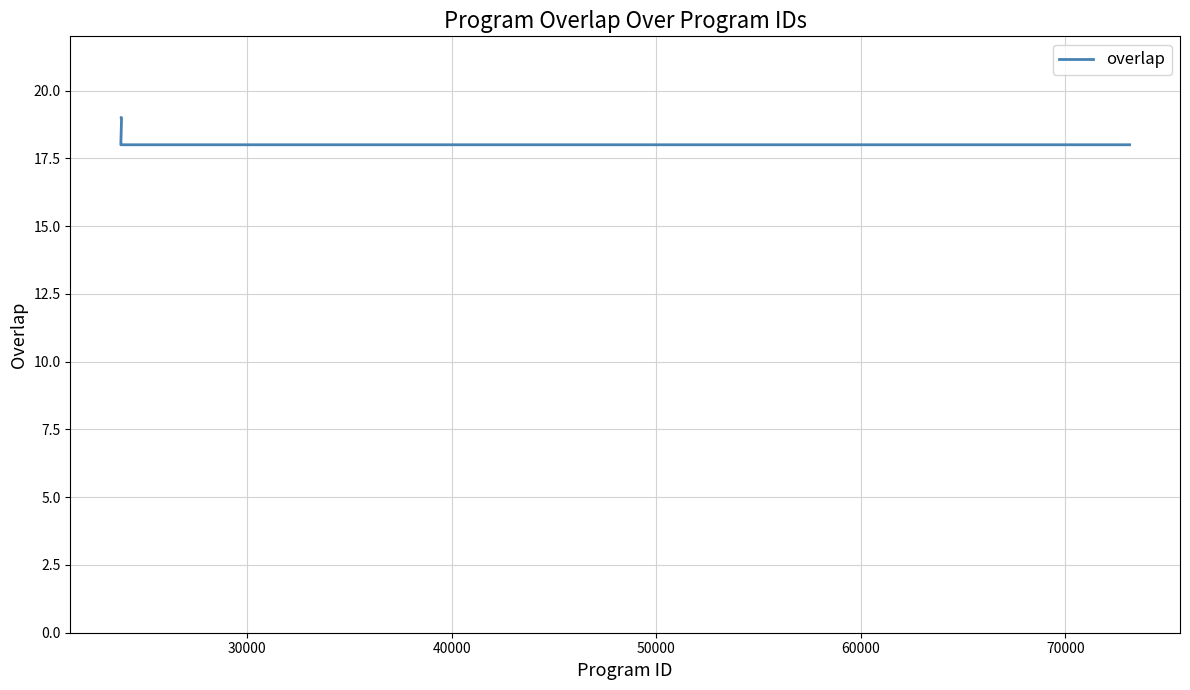

Count the number of values greater than 18.

2